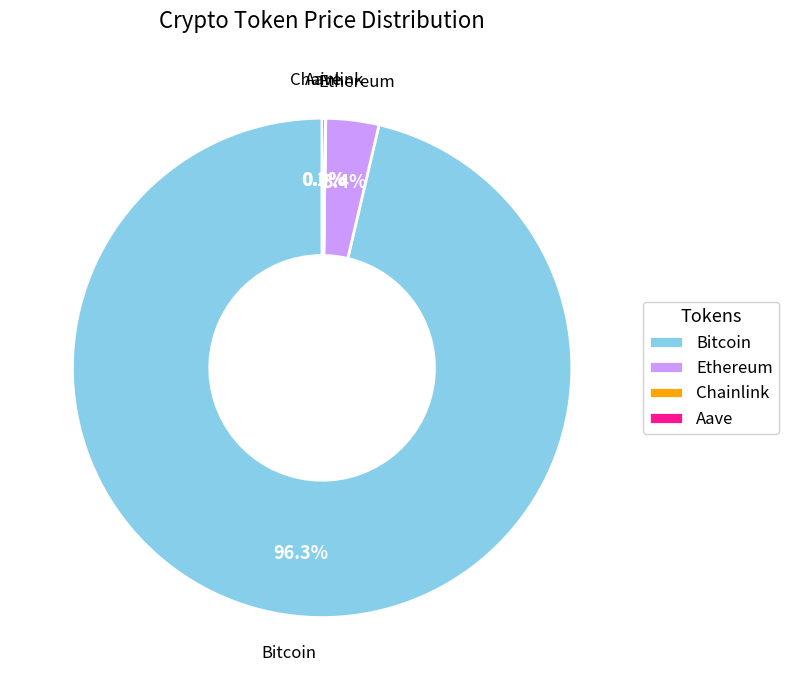

What is the largest slice in the pie chart?

Bitcoin